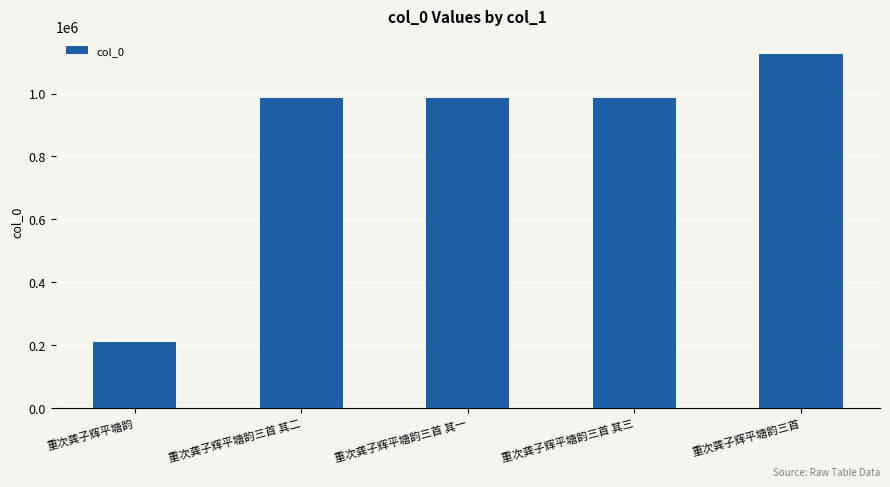

What is the ratio of the value at 重次龚子辉平塘韵三首 其二 to the value at 重次龚子辉平塘韵三首?

0.9